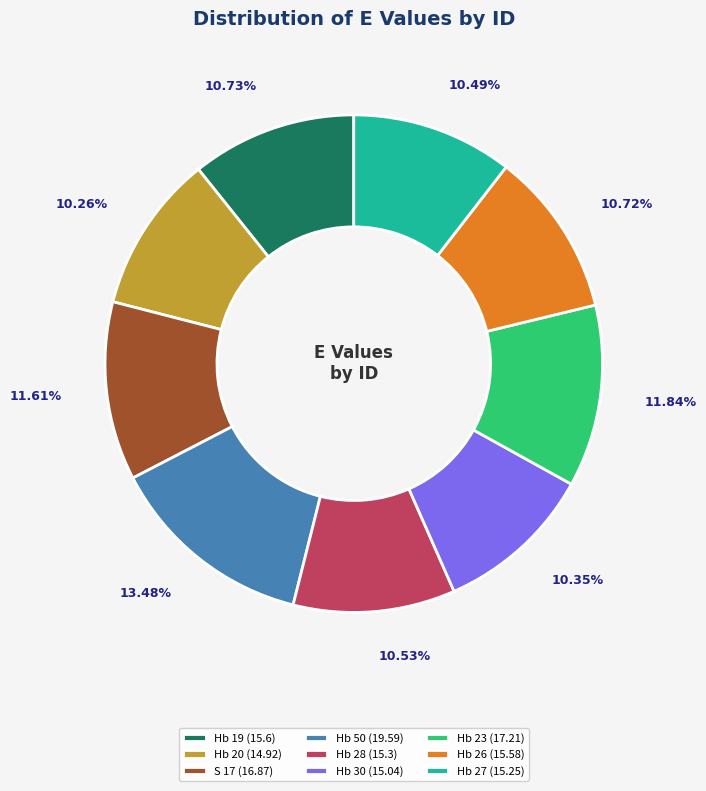

What percentage is the Hb 19 slice, to the nearest percent?

11%